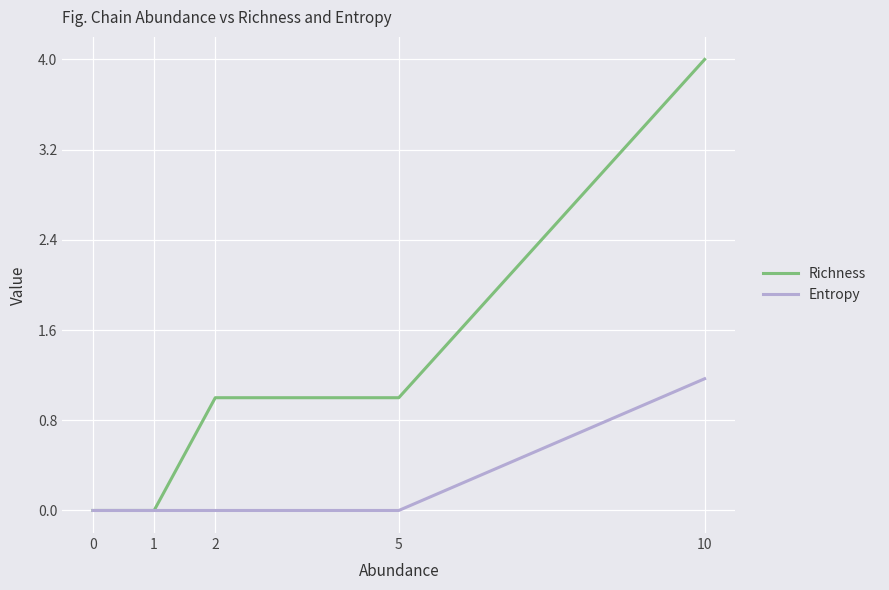

Between 0 and 5, which series saw the biggest shift?

Richness